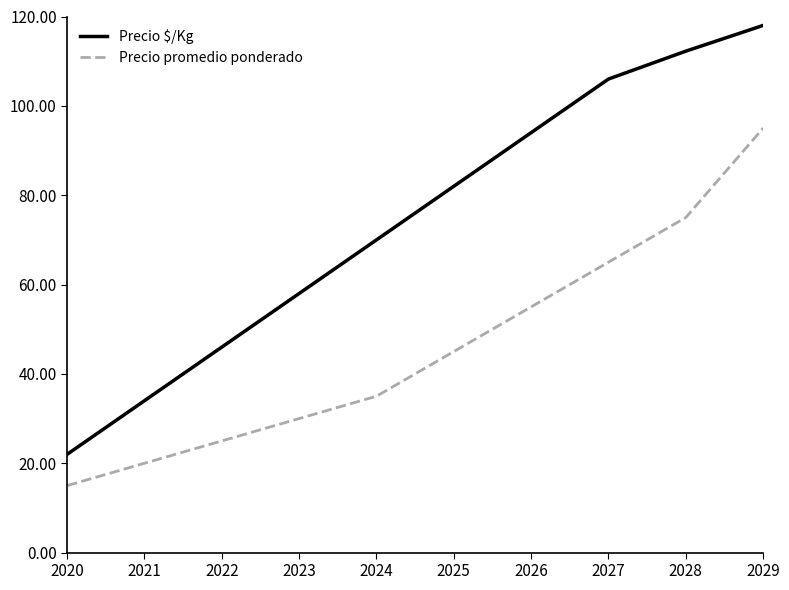

Reading right to left, what are all the values shown in this chart?

Precio $/Kg: 118.0	112.2	106.0	94.0	82.0	70.0	58.0	46.0	34.0	22.0
Precio promedio ponderado: 95.0	75.0	65.0	55.0	45.0	35.0	30.0	25.0	20.0	15.0